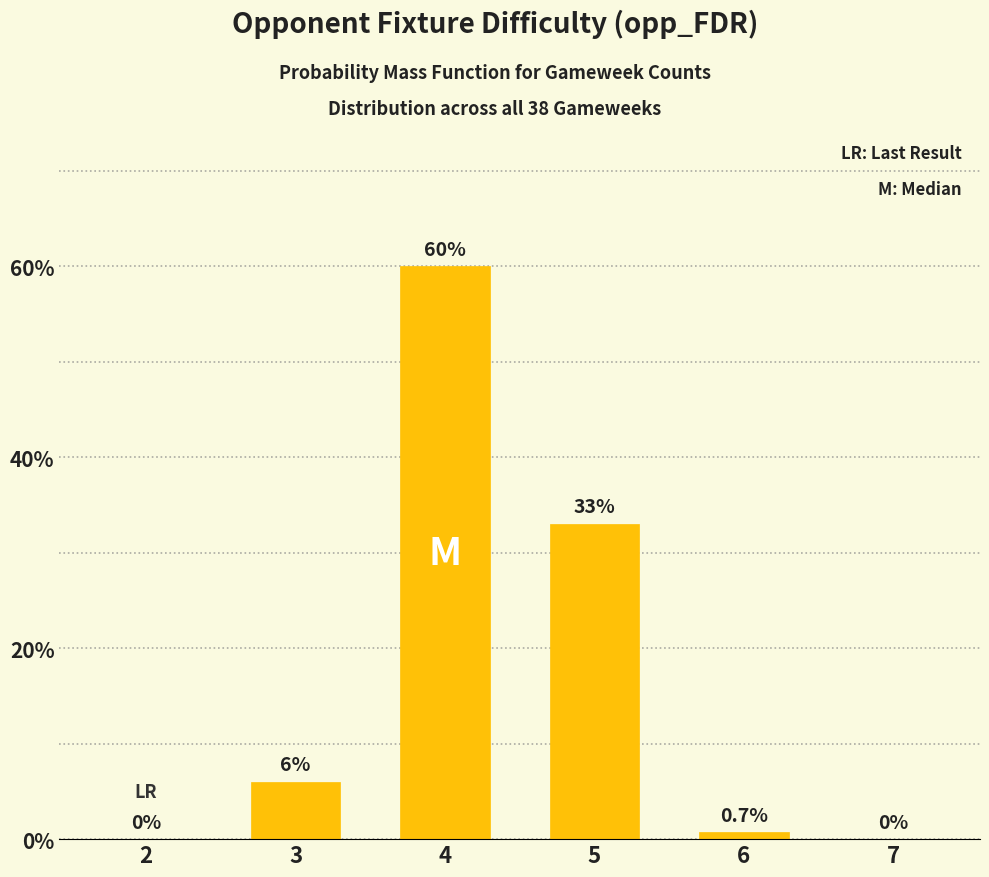

The value at 3 is 6.0. True or false?

True